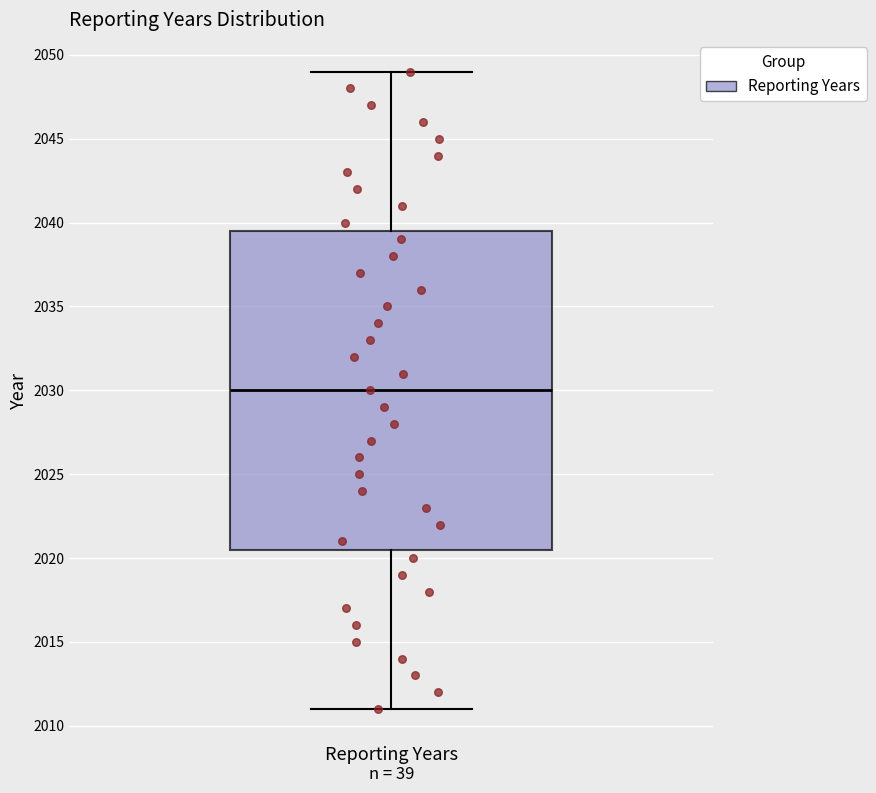

Where does the upper whisker of the box for Reporting Years end on the y-axis? The values are not printed on the chart, so give them approximately, as read against the axis.

2049.0